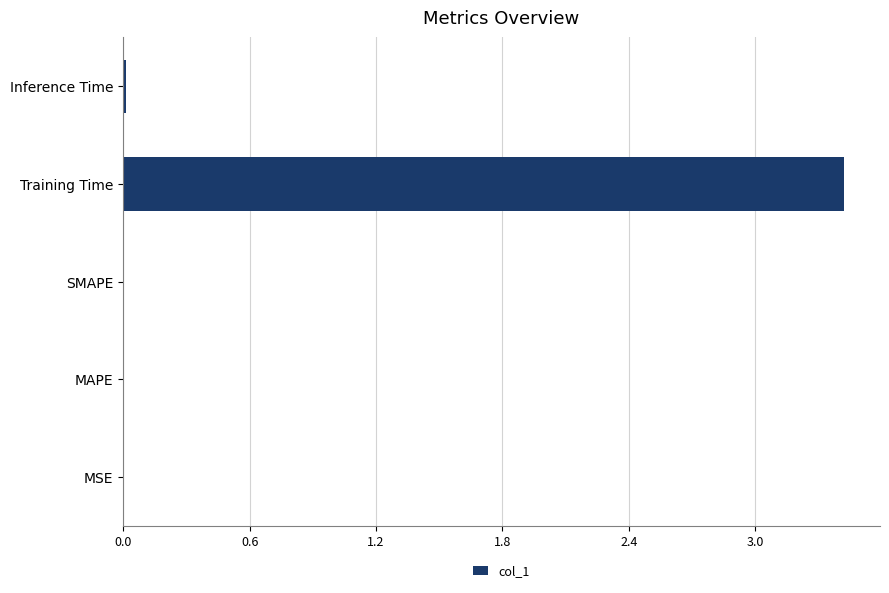

The chart shows a value of 0.0 at SMAPE. True or false?

True